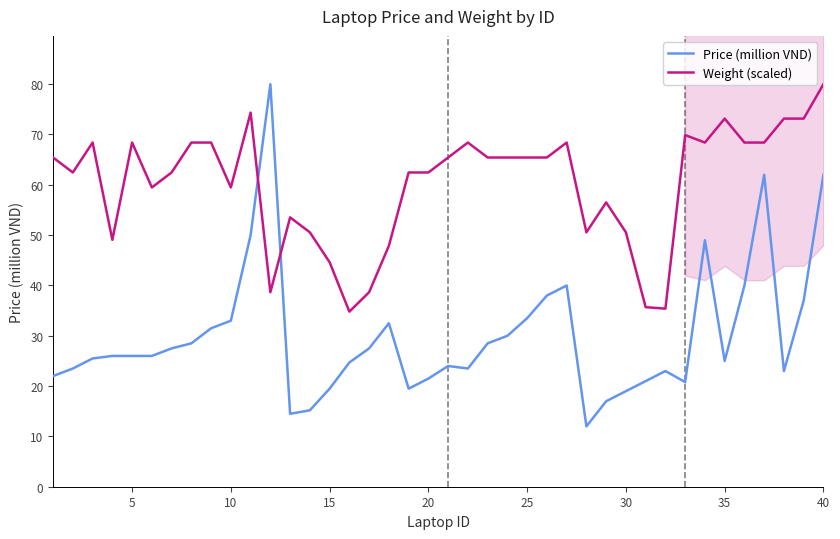

The value of Price (million VND) at 30 is 41.7. True or false?

False